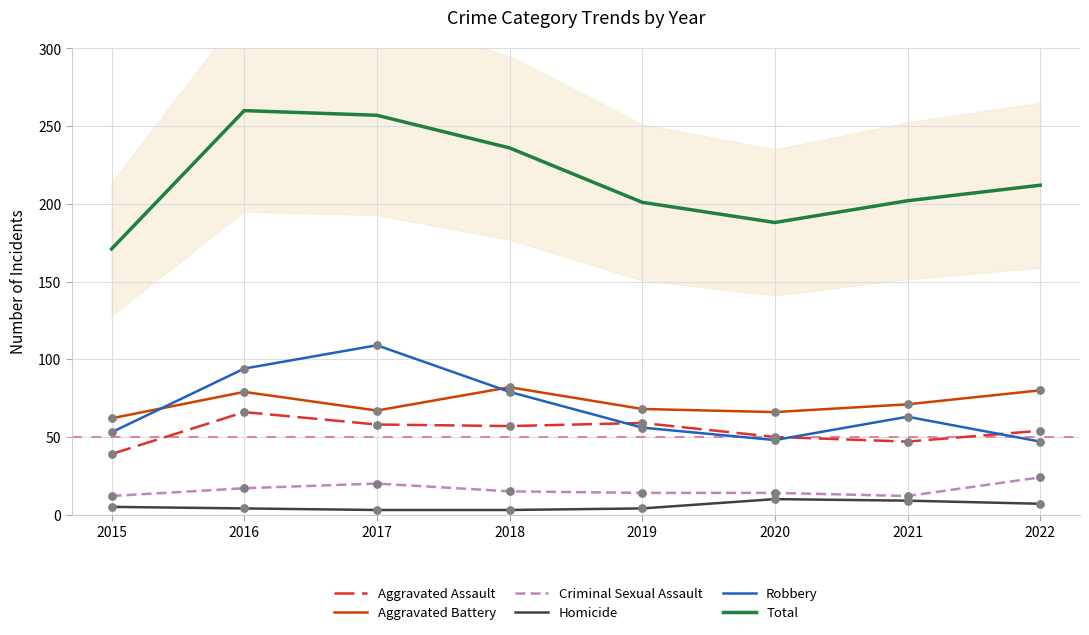

Which series has the largest Y range (max minus min)?

Total